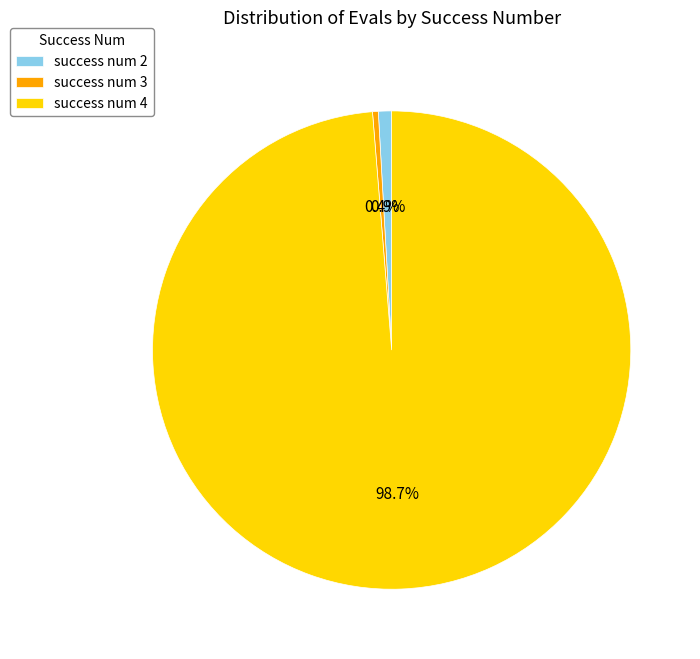

To the nearest percent, what is the difference between the success num 2 and success num 4 slice percentages?

98%